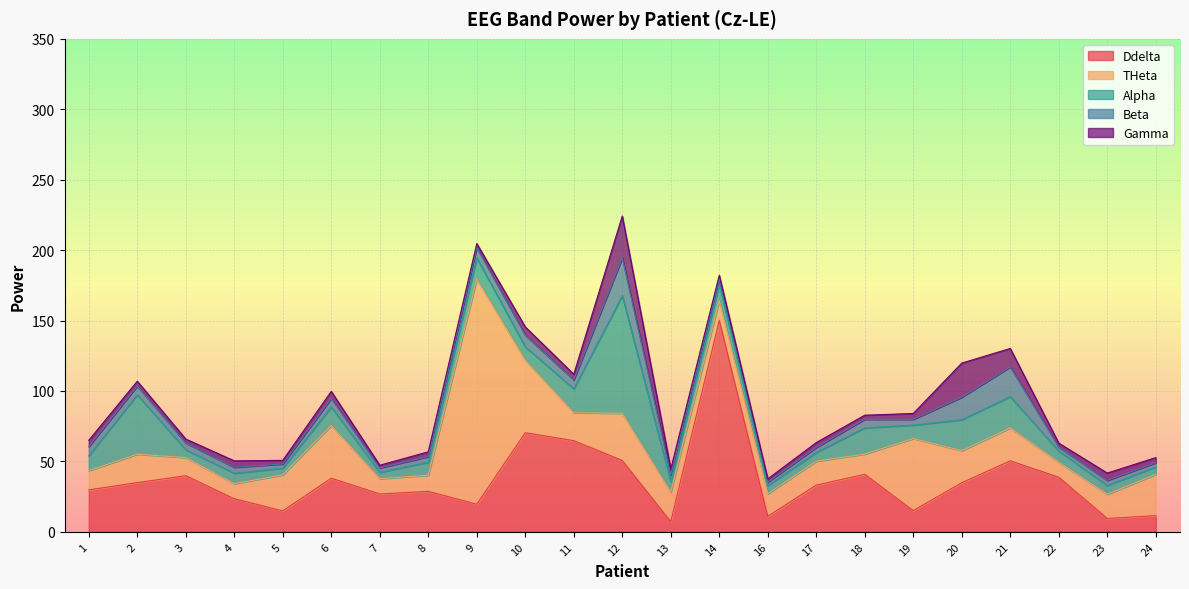

Which series has the largest range (max minus min)?

THeta